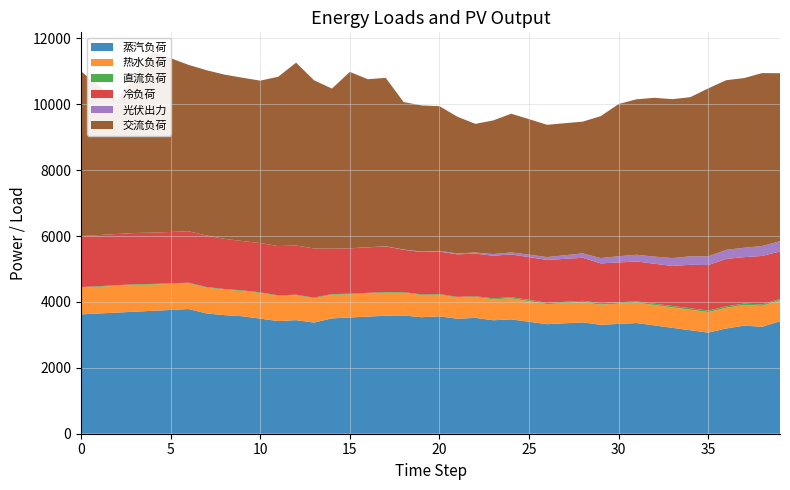

Reading left to right, extract all data points from this chart.

蒸汽负荷: 0=3623.4	1=3650.4	2=3677.4	3=3704.4	4=3731.4	5=3758.4	6=3785.4	7=3652.4	8=3599.4	9=3566.4	10=3493.4	11=3420.4	12=3447.4	13=3374.4	14=3501.4	15=3528.4	16=3555.4	17=3582.4	18=3589.4	19=3536.4	20=3563.4	21=3490.4	22=3517.4	23=3444.4	24=3471.4	25=3398.4	26=3325.4	27=3352.4	28=3379.4	29=3306.4	30=3333.4	31=3360.4	32=3287.4	33=3214.4	34=3141.4	35=3068.4	36=3195.4	37=3280.5	38=3247.3	39=3414.0
热水负荷: 0=808.4	1=810.4	2=812.4	3=814.5	4=796.5	5=788.5	6=780.5	7=782.6	8=774.6	9=766.6	10=778.6	11=760.7	12=752.7	13=736.6	14=718.5	15=700.5	16=701.5	17=698.5	18=688.4	19=672.4	20=656.4	21=643.4	22=634.3	23=636.3	24=638.3	25=626.0	26=607.8	27=609.7	28=611.5	29=613.4	30=615.2	31=617.1	32=618.9	33=620.8	34=622.6	35=624.5	36=626.3	37=628.2	38=634.0	39=638.9
直流负荷: 0=19.6	1=19.3	2=19.1	3=19.2	4=19.2	5=19.2	6=19.2	7=19.3	8=19.3	9=19.5	10=19.7	11=19.6	12=19.6	13=19.7	14=19.8	15=19.9	16=20.1	17=20.4	18=20.7	19=20.4	20=20.2	21=20.8	22=21.3	23=28.7	24=36.1	25=38.3	26=40.5	27=42.8	28=45.1	29=43.7	30=42.3	31=40.8	32=39.2	33=42.5	34=45.8	35=44.9	36=43.9	37=43.1	38=42.3	39=41.6
冷负荷: 0=1549.3	1=1551.3	2=1553.3	3=1555.3	4=1557.3	5=1559.3	6=1561.3	7=1563.3	8=1523.3	9=1497.3	10=1496.3	11=1495.3	12=1494.3	13=1493.3	14=1377.3	15=1379.3	16=1381.3	17=1383.3	18=1285.3	19=1287.3	20=1289.3	21=1291.3	22=1293.3	23=1295.3	24=1297.3	25=1299.3	26=1301.3	27=1303.3	28=1305.3	29=1207.3	30=1209.3	31=1211.3	32=1213.3	33=1215.3	34=1319.0	35=1381.0	36=1442.9	37=1408.0	38=1473.4	39=1438.9
光伏出力: 0=0.0	1=0.0	2=0.0	3=0.0	4=0.0	5=0.0	6=0.0	7=0.0	8=0.0	9=0.0	10=0.0	11=0.0	12=0.0	13=0.1	14=0.2	15=1.5	16=2.8	17=6.0	18=9.1	19=13.9	20=18.7	21=26.9	22=35.1	23=48.0	24=60.9	25=74.4	26=87.9	27=110.5	28=133.2	29=160.9	30=188.7	31=203.3	32=217.9	33=238.2	34=258.5	35=265.5	36=272.6	37=286.4	38=300.2	39=310.3
交流负荷: 0=5000.0	1=4525.0	2=4050.0	3=4775.0	4=5500.0	5=5275.0	6=5050.0	7=5017.5	8=4985.0	9=4957.5	10=4930.0	11=5140.0	12=5550.0	13=5105.0	14=4860.0	15=5355.0	16=5100.0	17=5112.5	18=4475.0	19=4435.0	20=4395.0	21=4150.0	22=3905.0	23=4057.5	24=4210.0	25=4112.5	26=4015.0	27=4007.5	28=4000.0	29=4310.0	30=4620.0	31=4720.0	32=4820.0	33=4825.0	34=4830.0	35=5100.0	36=5150.0	37=5150.0	38=5250.0	39=5100.0